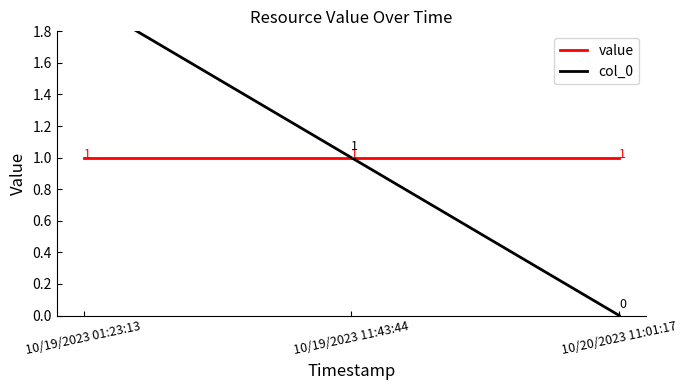

Count the col_0 values in the range 0 to 2.

3